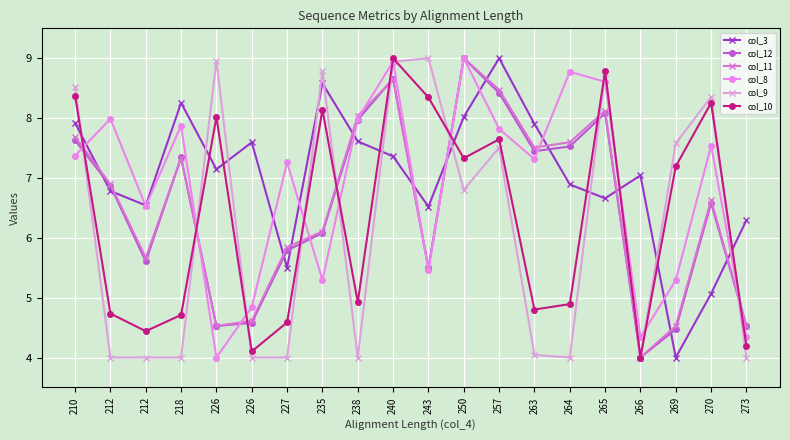

Which category has the lowest value across all series?

269